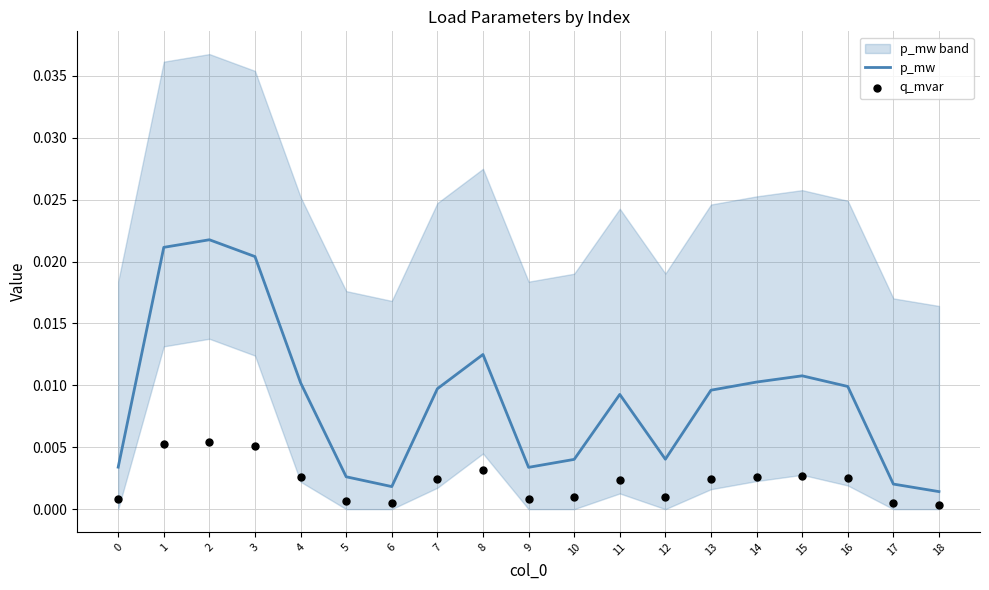

What are all the series names shown in the legend?

p_mw, q_mvar